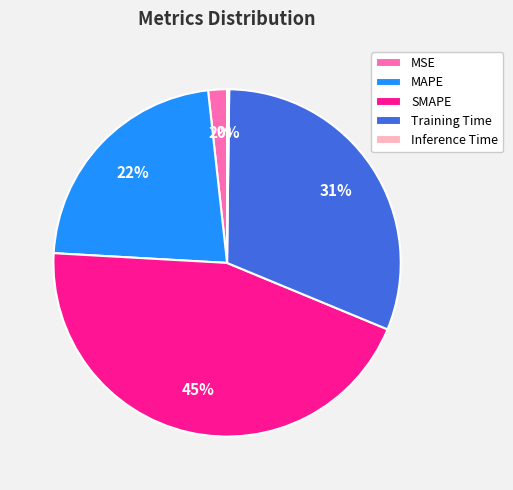

Which has a higher value, Training Time or MSE?

Training Time